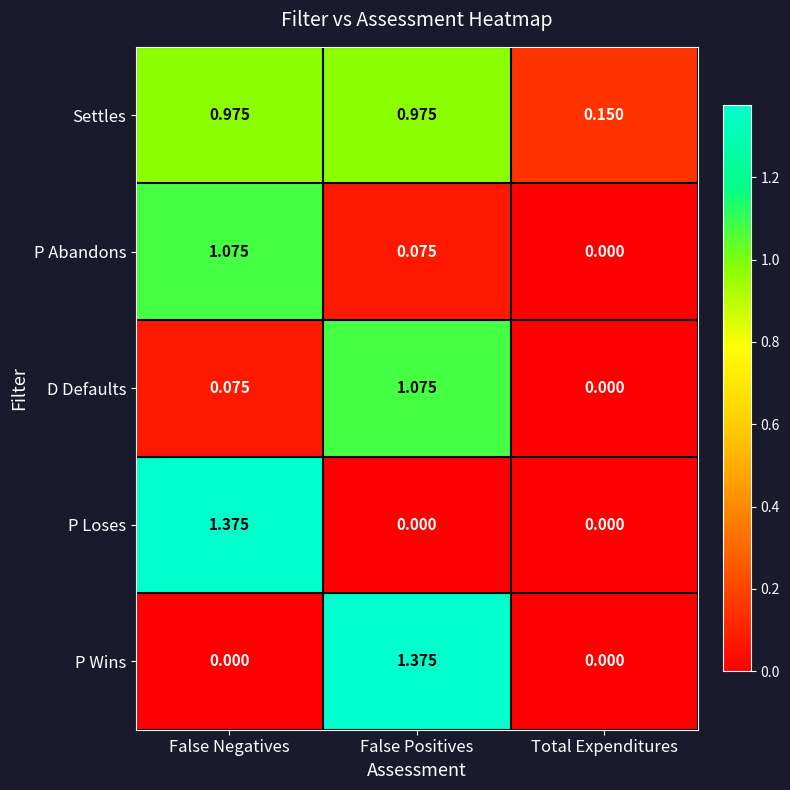

Between False Positives and Total Expenditures, which series saw the biggest shift?

P Wins